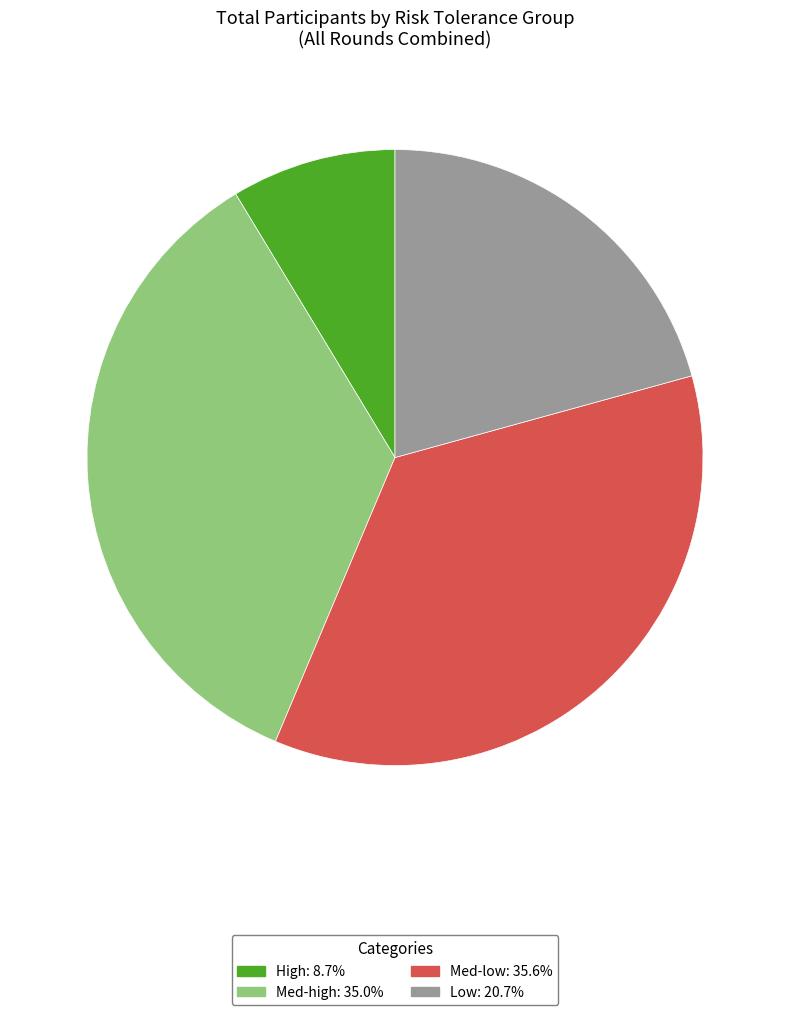

Between High and Med-high, which is larger?

Med-high